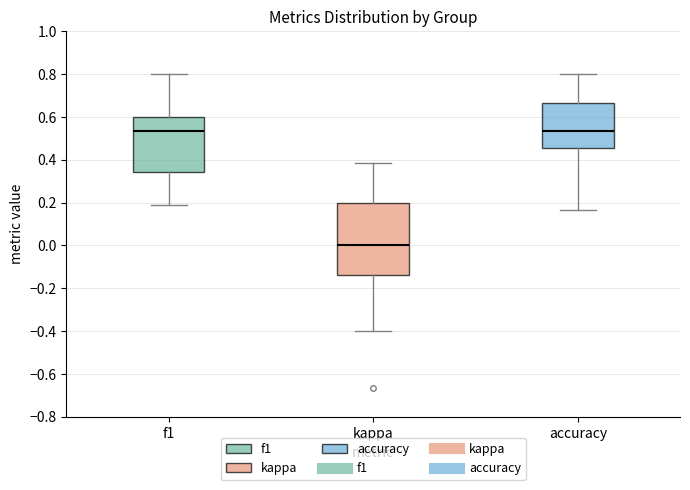

Where does the lower whisker of the box for accuracy end on the y-axis? The values are not printed on the chart, so give them approximately, as read against the axis.

0.16